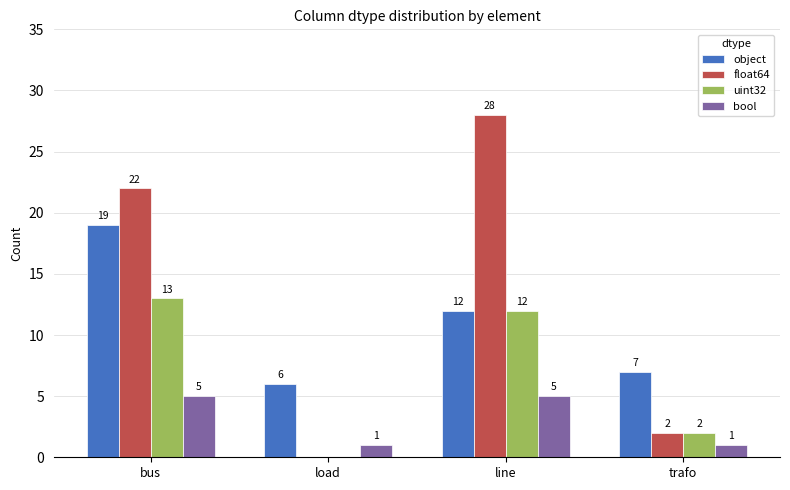

Is the value of float64 at load greater than the value of bool at line?

No